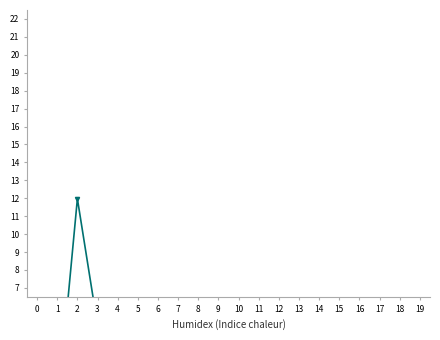

What is the difference between the maximum and minimum values in the 494 series?

12.0